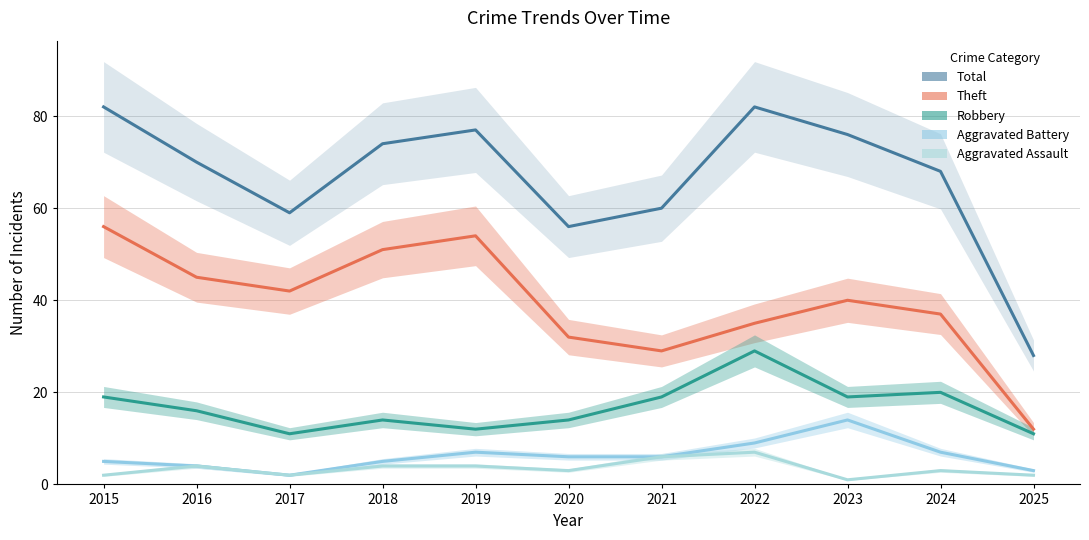

True or false: Aggravated Assault and Robbery intersect in this chart.

False